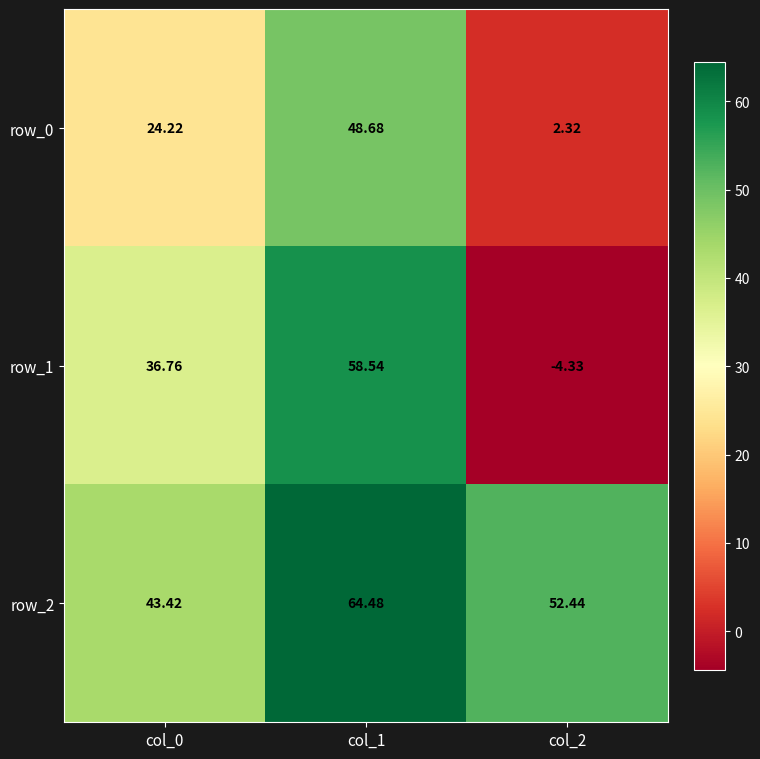

At which label does row_1 reach its minimum?

col_2